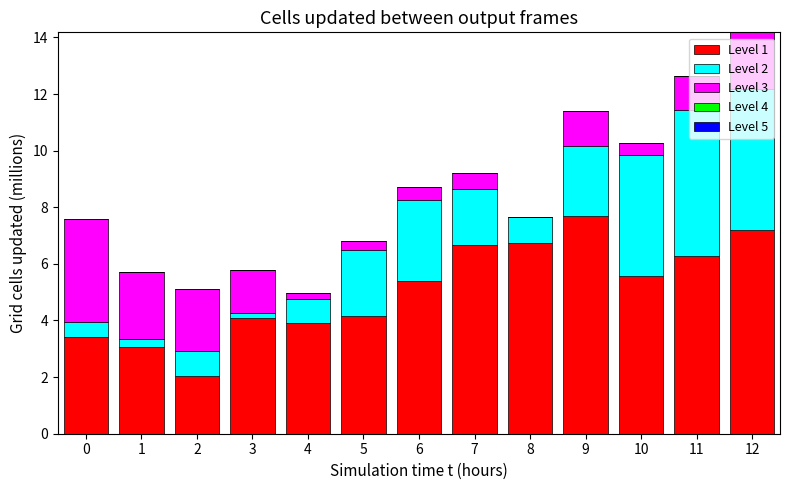

Is it true that Level 1 equals 4.1 at 3?

True